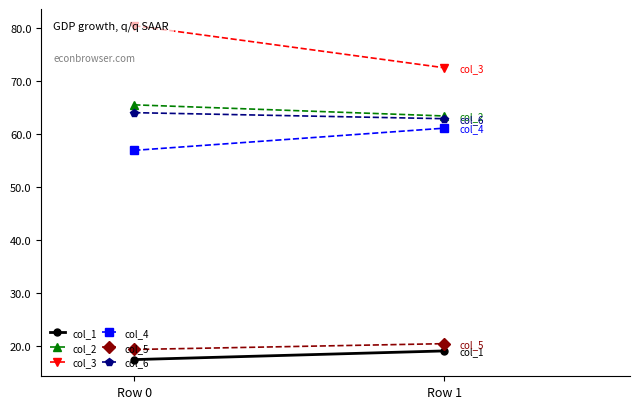

Which series has the largest total across all categories?

col_3